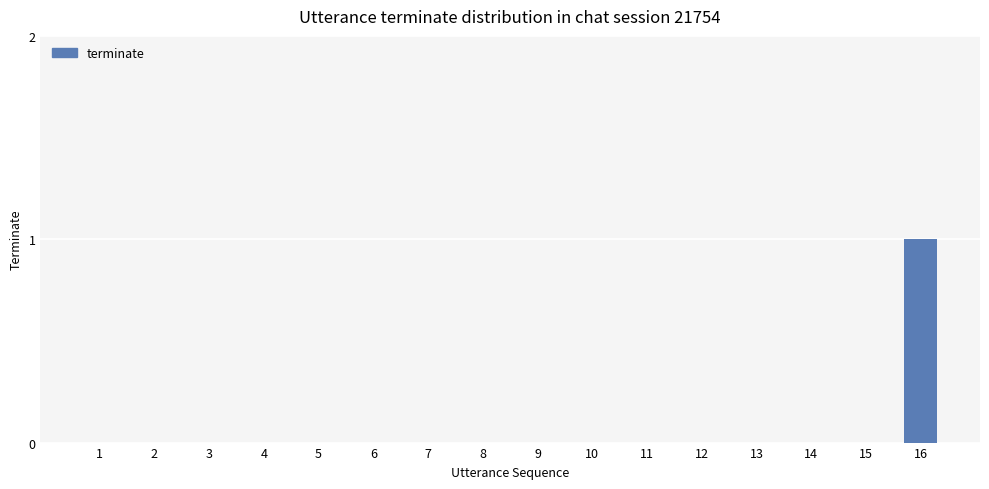

Reading left to right, transcribe all the data shown in this chart.

1=0	2=0	3=0	4=0	5=0	6=0	7=0	8=0	9=0	10=0	11=0	12=0	13=0	14=0	15=0	16=1